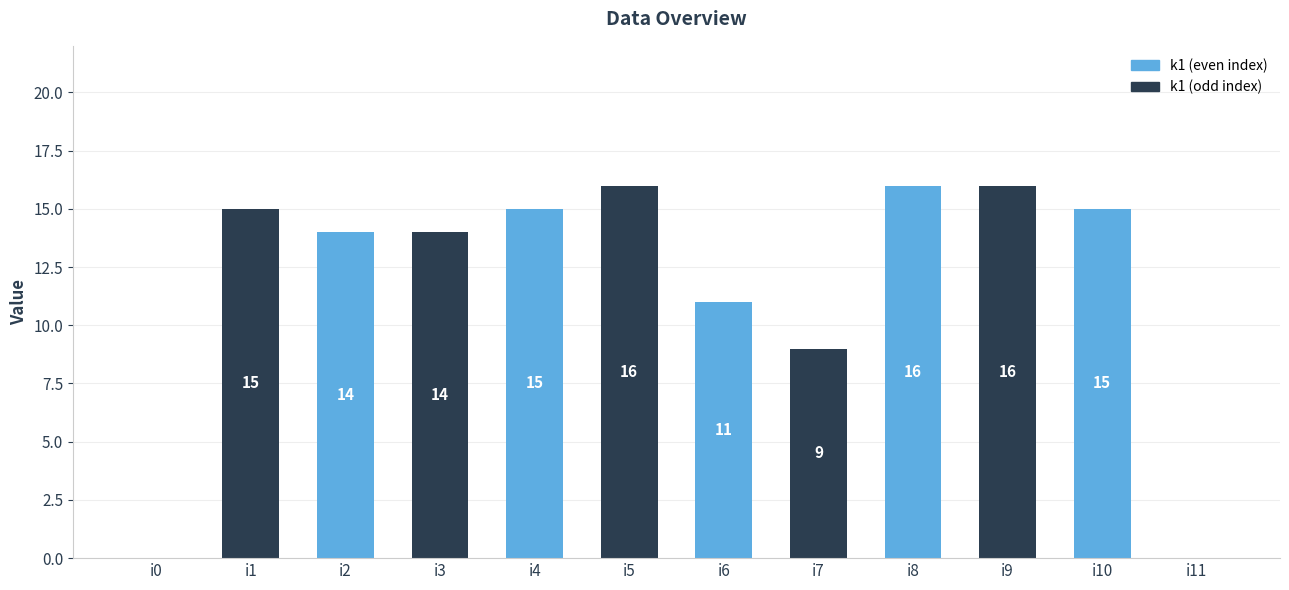

Are the bars horizontal?

No